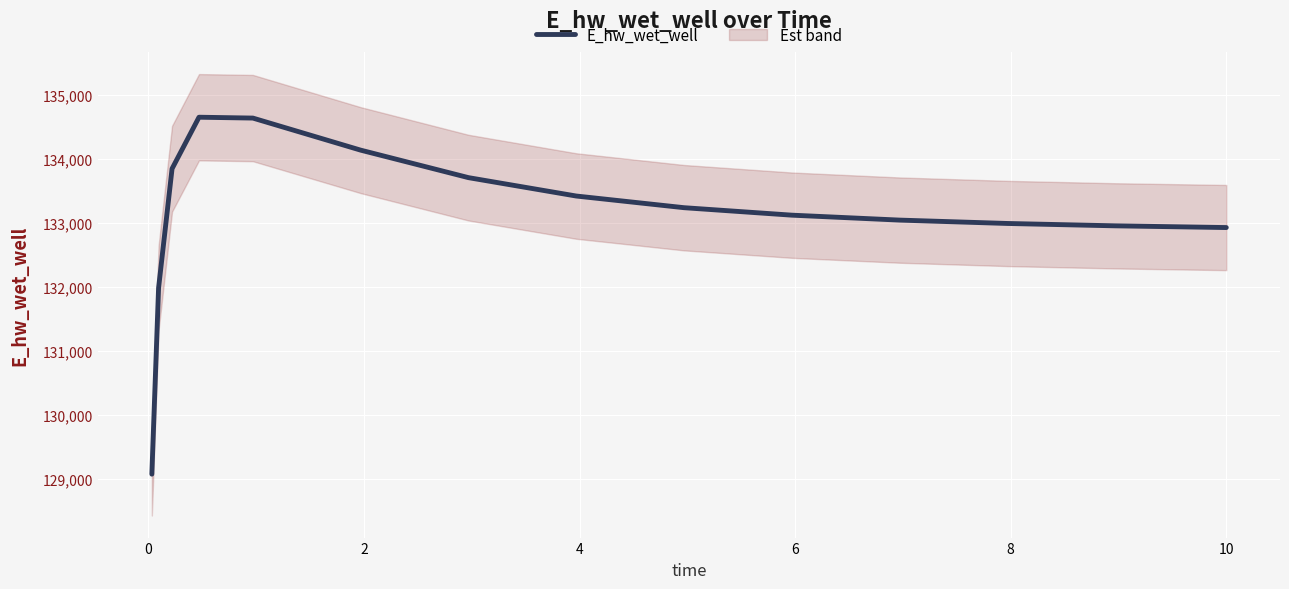

True or false: there are more than 2 points higher than both neighbors.

False